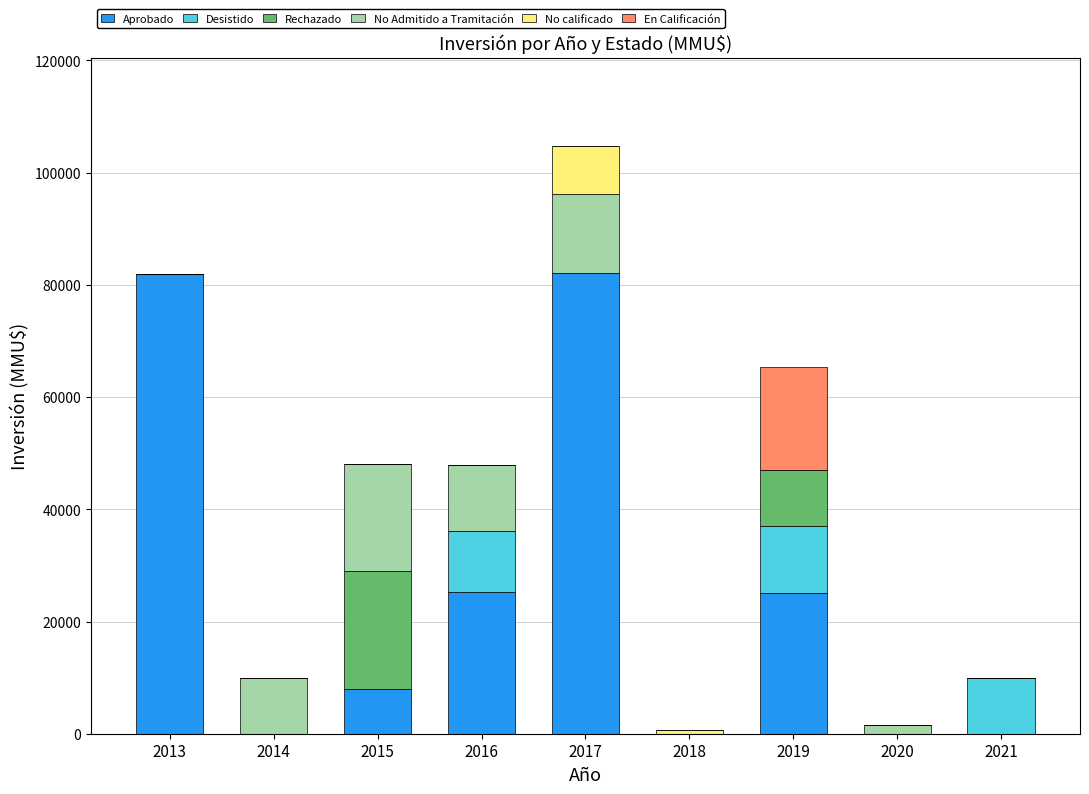

At which category is the sum across all series the highest?

2017